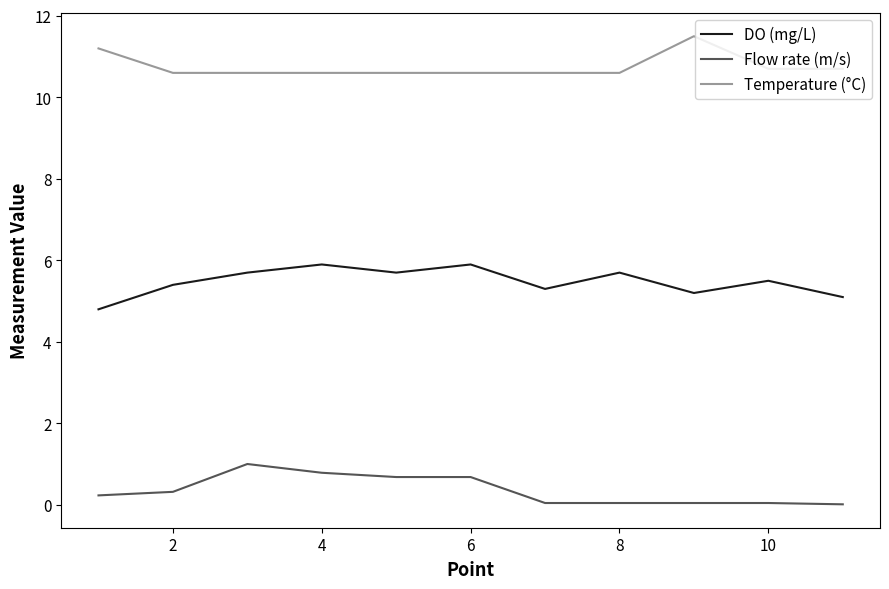

What is the difference between the maximum and minimum values in the Flow rate (m/s) series?

1.0